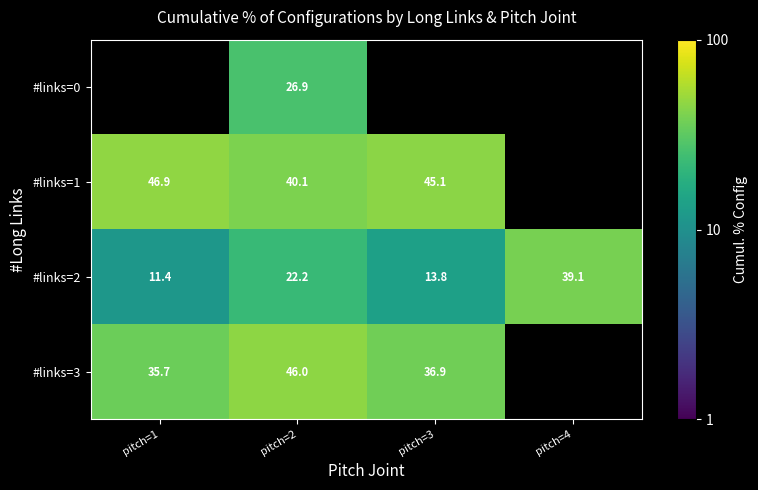

Is the value of #links=0 at pitch=2 greater than the value of #links=3 at pitch=3?

No